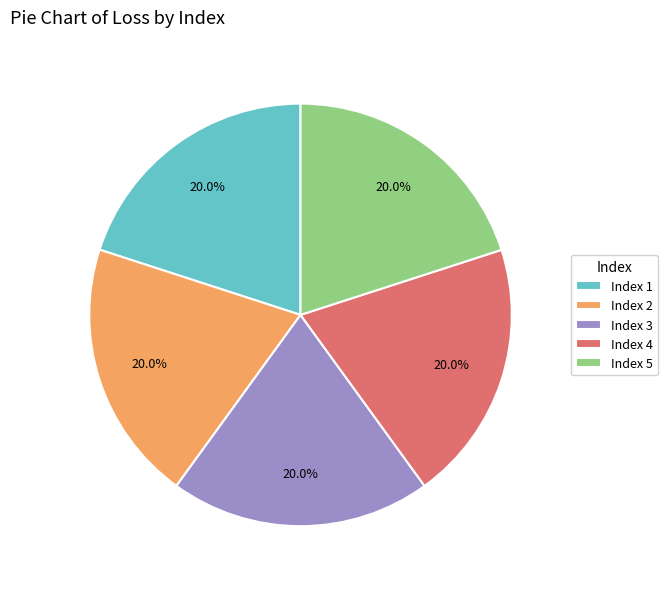

What is the ratio of the value at Index 1 to the value at Index 5?

1.0